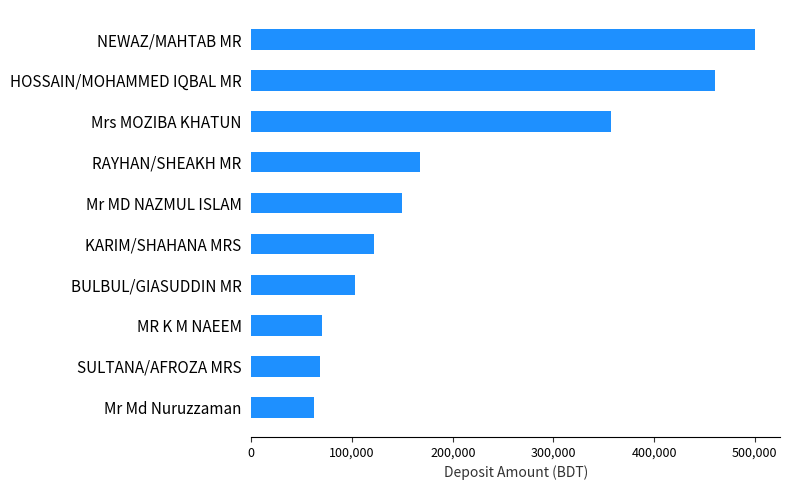

At which category does the chart reach its peak across all series?

NEWAZ/MAHTAB MR